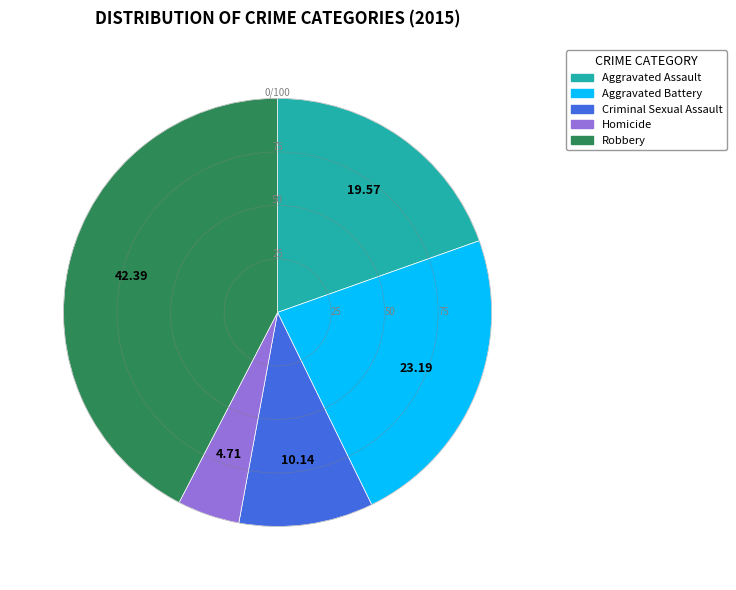

Which category has the smallest portion of the pie?

Homicide